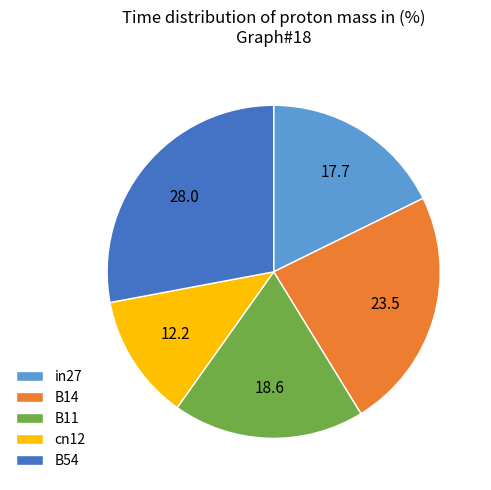

Rank the categories by value from lowest to highest.

cn12, in27, B11, B14, B54